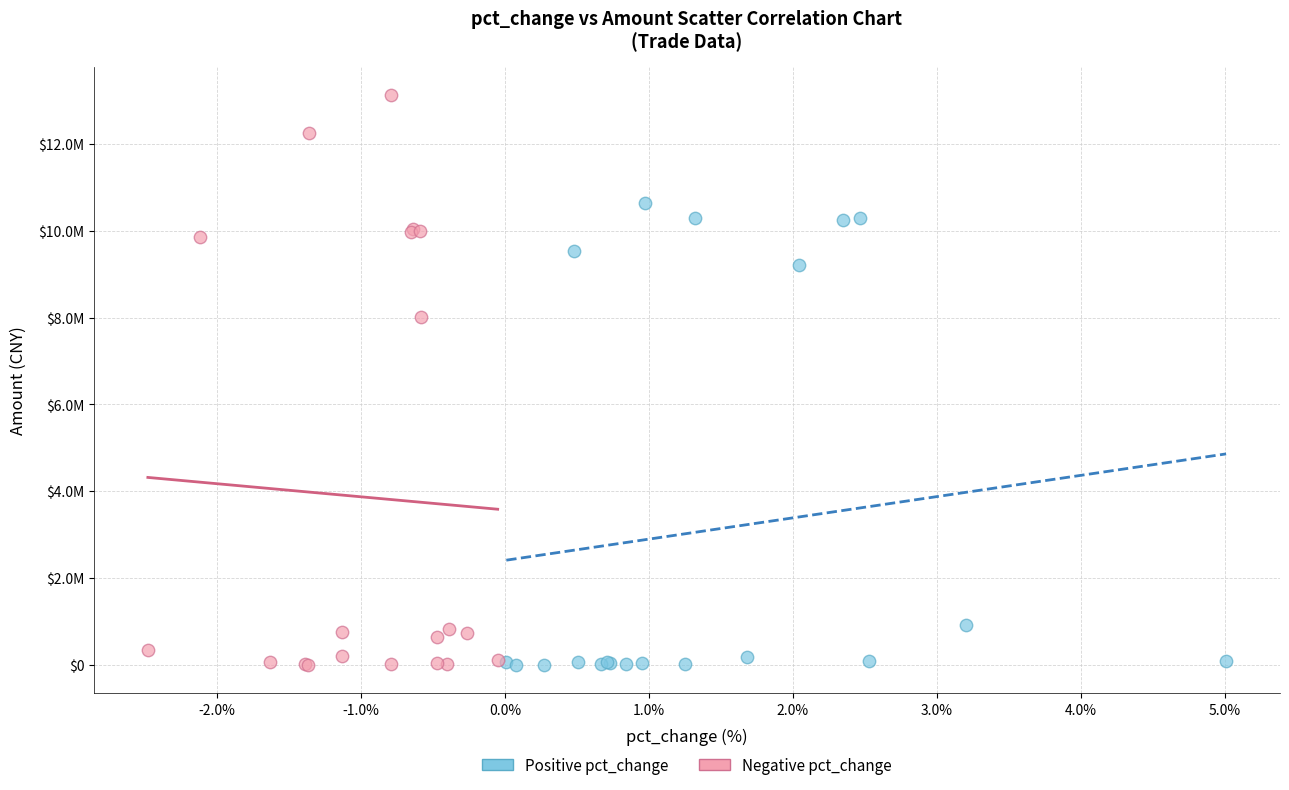

Which series reaches the maximum Y coordinate?

Negative pct_change